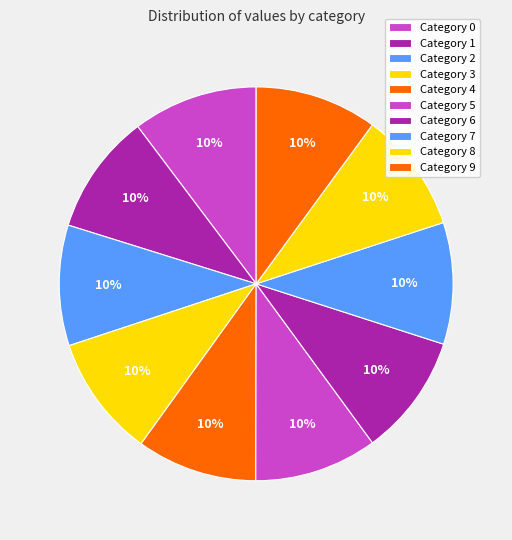

Count the number of slices in the pie.

10